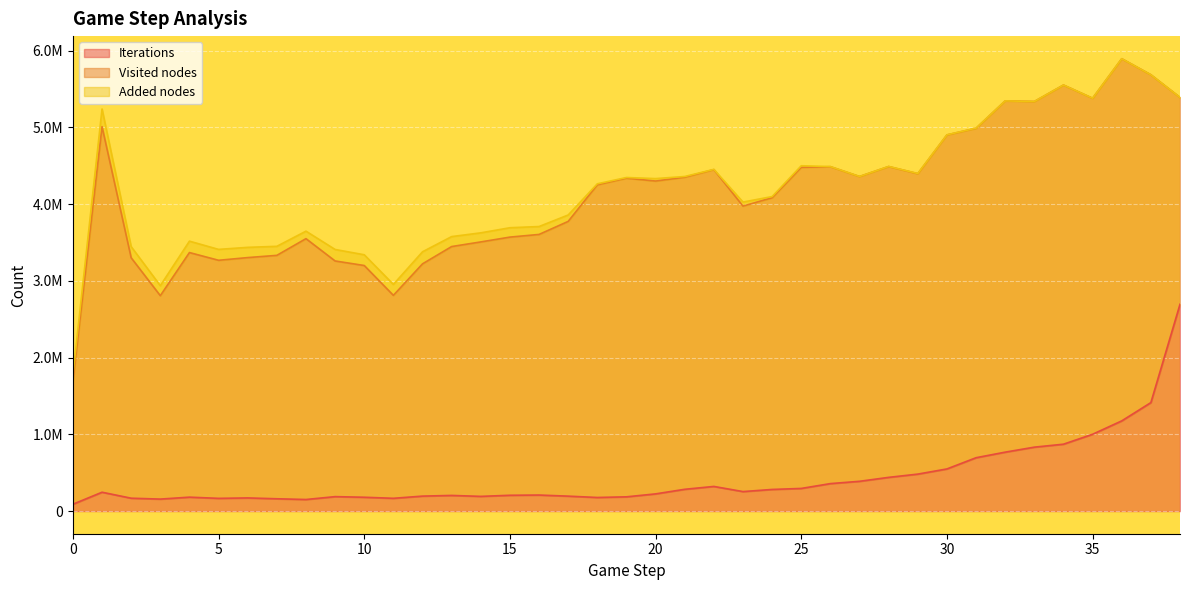

Reading left to right, what are all the values shown in this chart?

Iterations: 89577	246012	168107	156597	181776	166150	171751	160761	151214	188590	180541	166836	195398	204248	191944	206286	209287	194935	177550	186082	224411	284244	321395	254420	282248	295459	358412	388414	439768	482188	549562	695789	768425	833491	872041	1001623	1175910	1414190	2695664
Visited nodes: 1600467	4764840	3133397	2651010	3187882	3102720	3132327	3172374	3399545	3071403	3020290	2645106	3027066	3243671	3316243	3364696	3396520	3580701	4075461	4153010	4077302	4067586	4129511	3720899	3801841	4185071	4130380	3972379	4051053	3915503	4353316	4293767	4578025	4504966	4680936	4379293	4719992	4272686	2695664
Added nodes: 85533	229878	145347	130301	148530	142031	133395	117782	97719	149936	140044	142395	157229	129852	118379	122203	103044	83677	12727	8680	31911	9166	2809	52321	15314	20592	1449	450	1223	2402	1231	1738	47	202	6	6	0	5	0